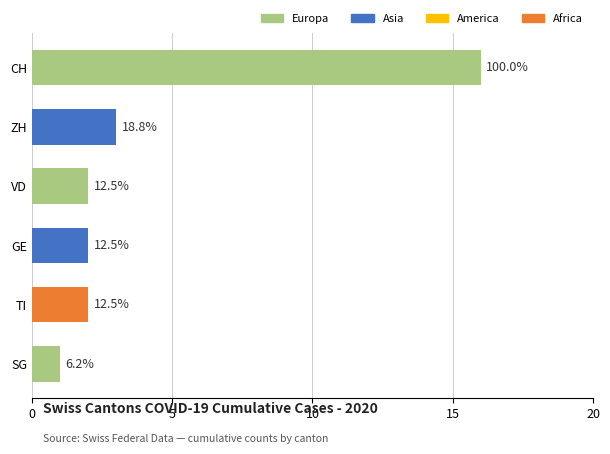

How many bars are there in each group?

6